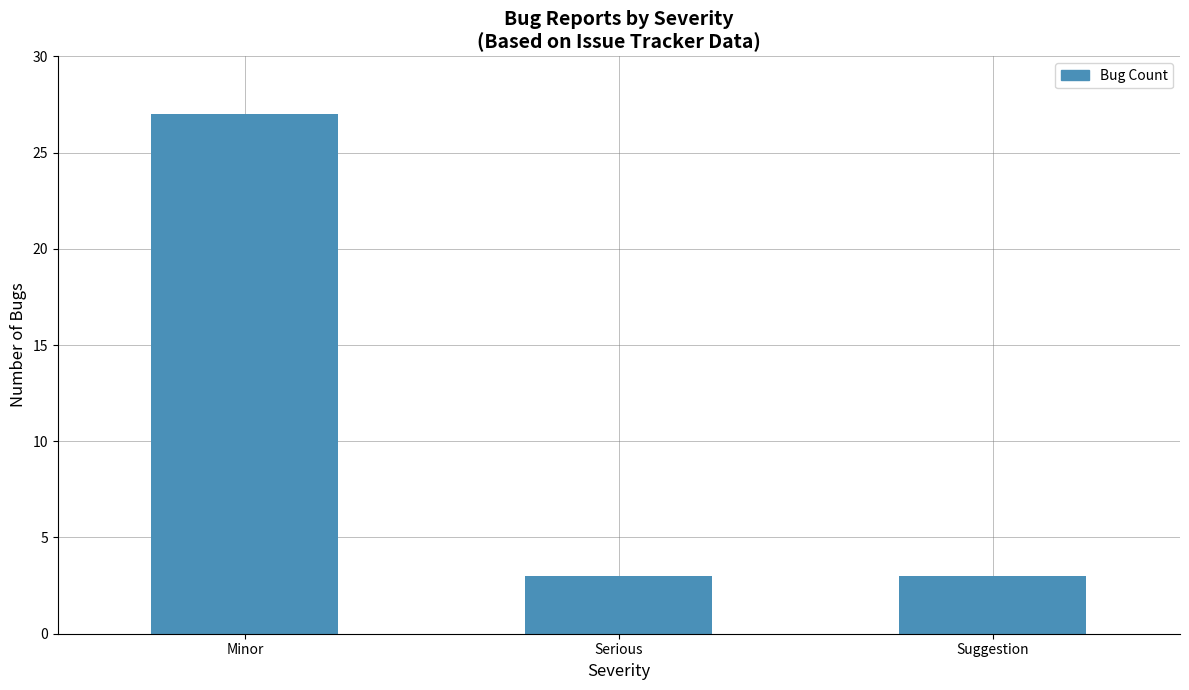

Are the bars horizontal?

No